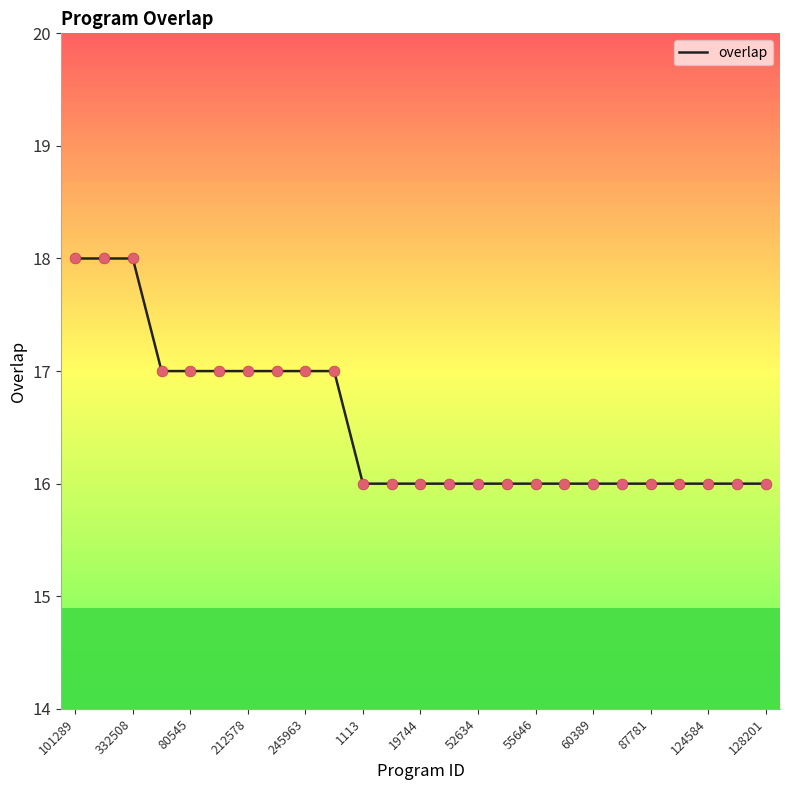

What is the maximum value shown in the chart?

18